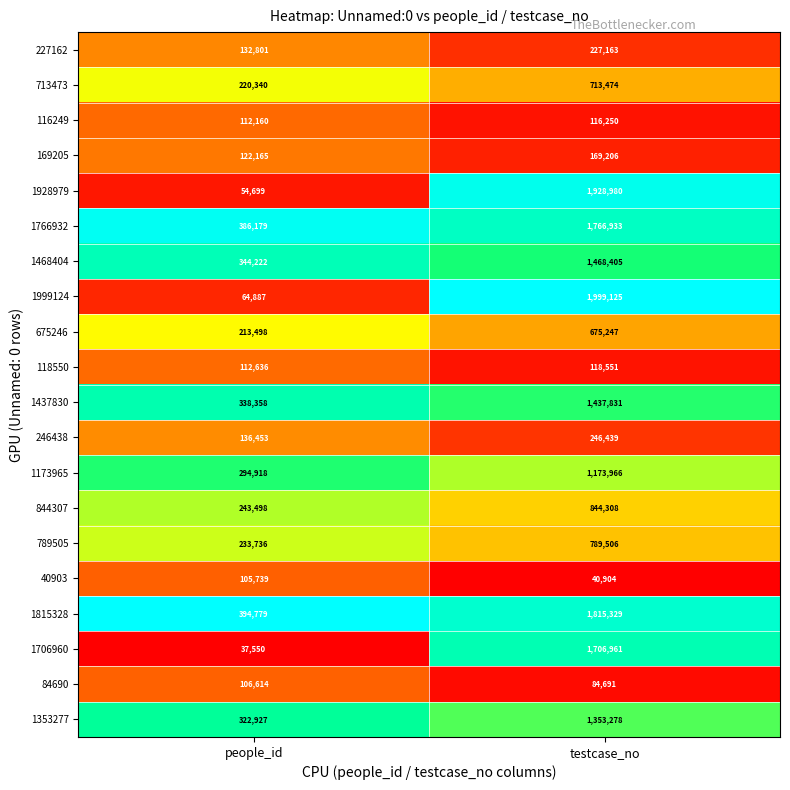

The 1173965 series shows 1173966 at testcase_no. True or false?

True